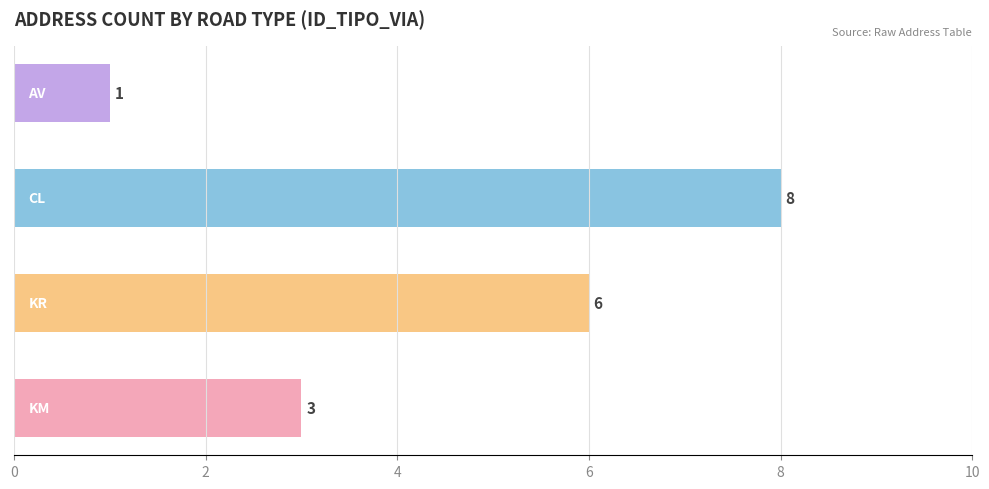

What is the difference between the second highest and minimum values?

5